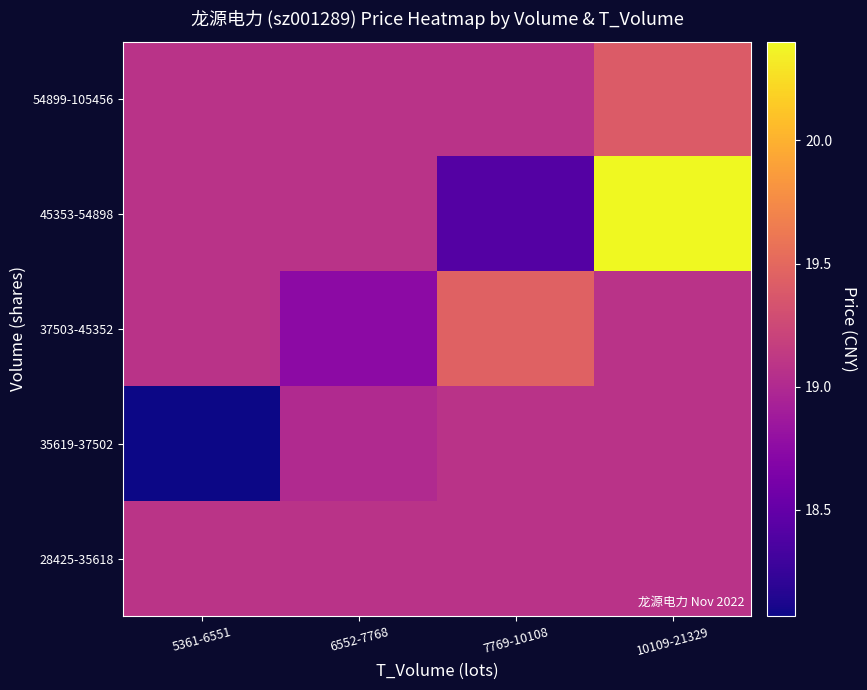

Which has a higher value, 10109-21329 or 6552-7768?

10109-21329